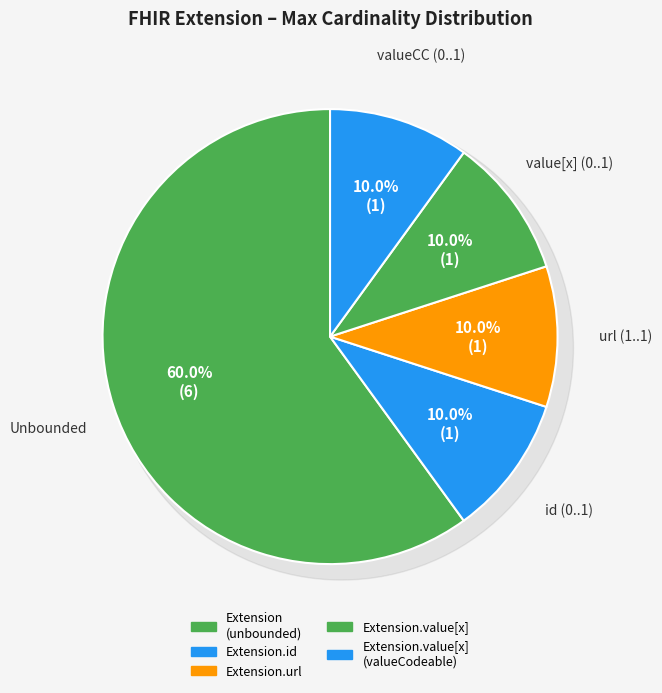

The Extension.extension slice represents 59% of the pie. True or false?

False